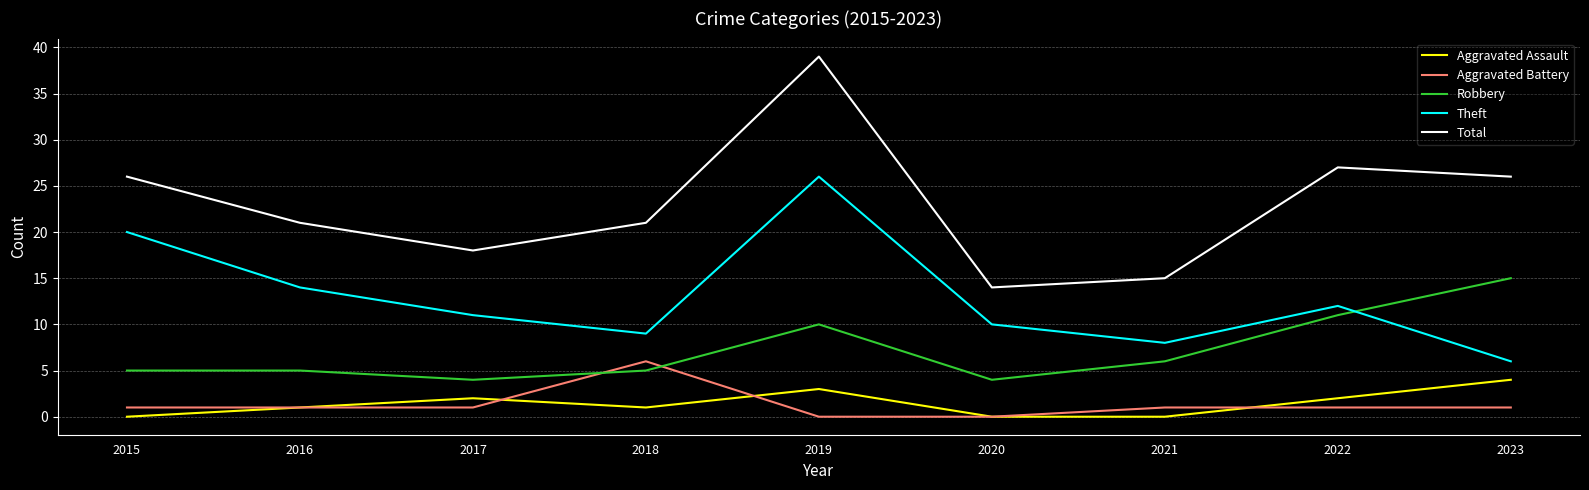

The Aggravated Battery series shows 0 at 2020. True or false?

True